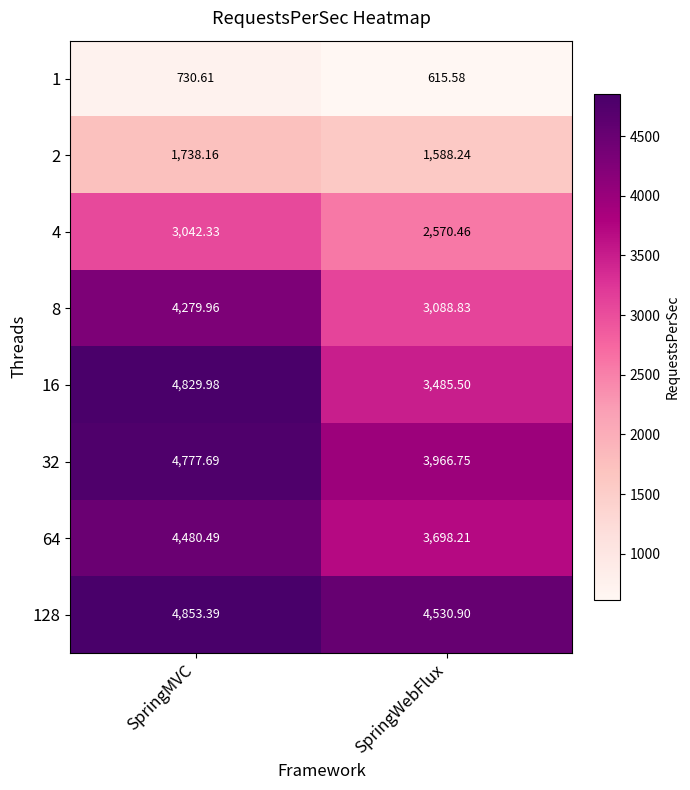

Rank the categories by 128 value from lowest to highest.

SpringWebFlux, SpringMVC